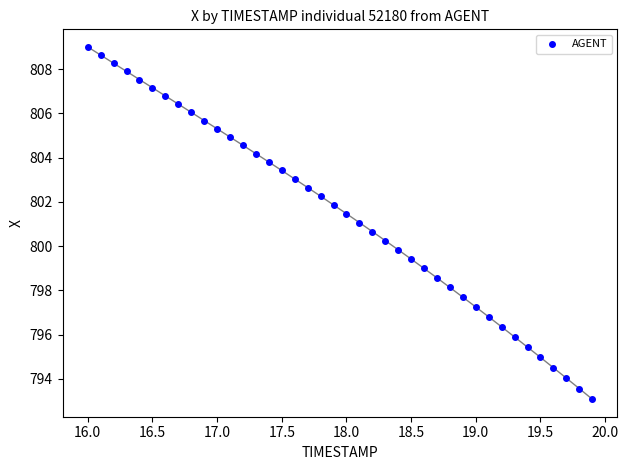

What is the range of Y values (max minus min)?

15.9